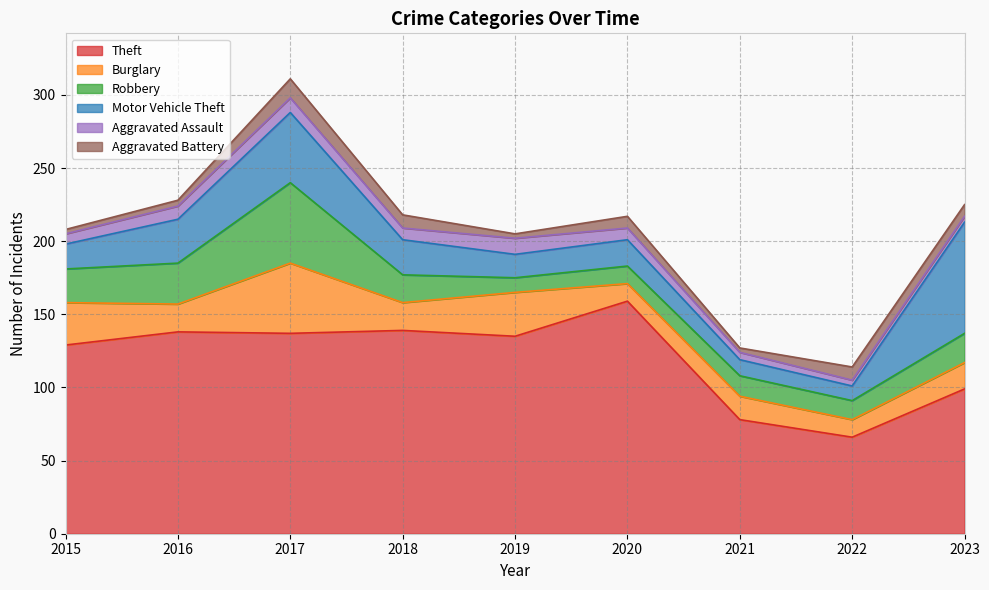

True or false: Theft and Aggravated Battery intersect in this chart.

False